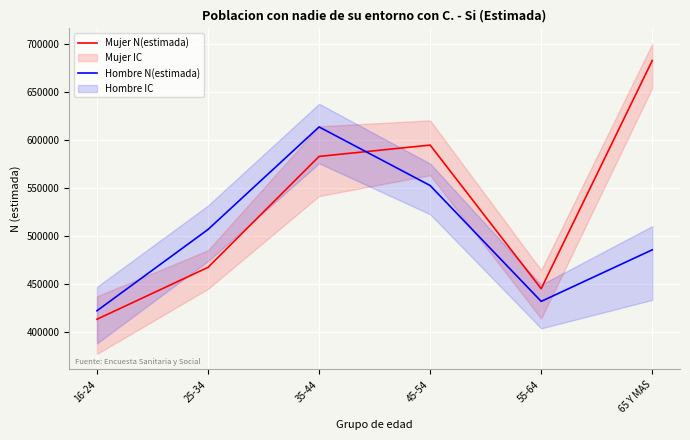

What is the difference between the highest and lowest values at 65 Y MAS?

196649